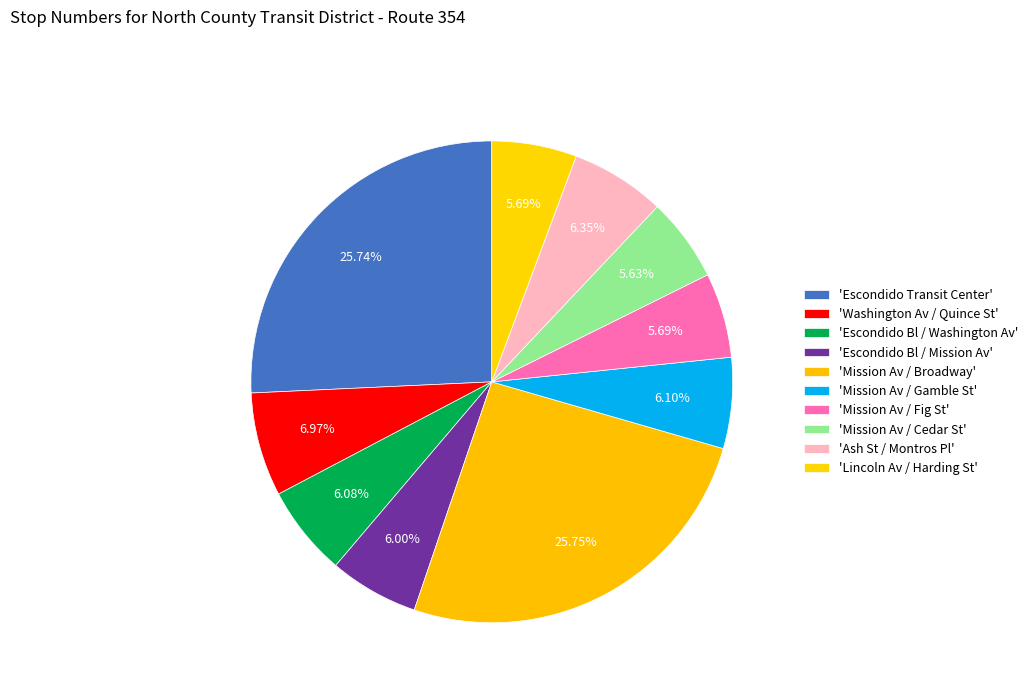

Rank the categories by value from lowest to highest.

Mission Av / Cedar St, Mission Av / Fig St, Lincoln Av / Harding St, Escondido Bl / Mission Av, Escondido Bl / Washington Av, Mission Av / Gamble St, Ash St / Montros Pl, Washington Av / Quince St, Escondido Transit Center, Mission Av / Broadway